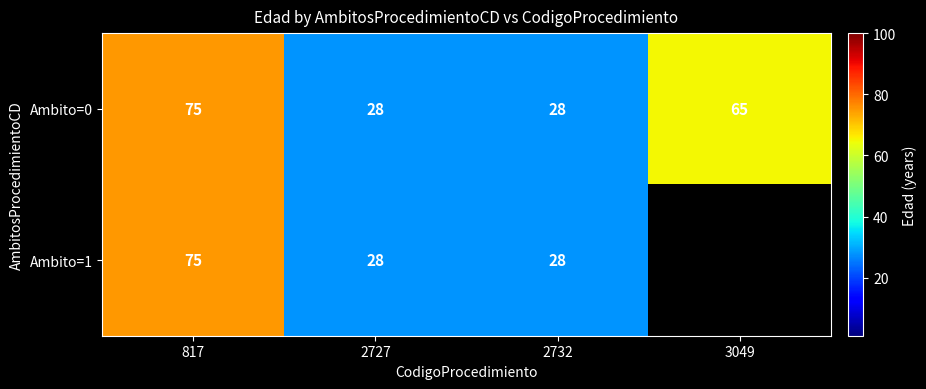

Between 3049 and 2732, which is larger?

3049